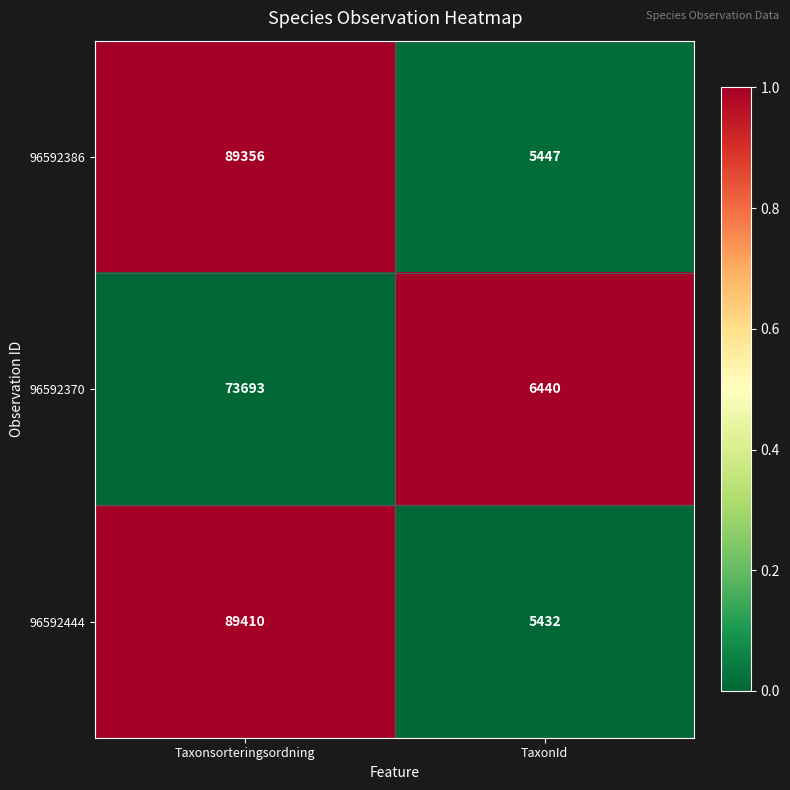

What is the maximum value shown in the chart?

89410